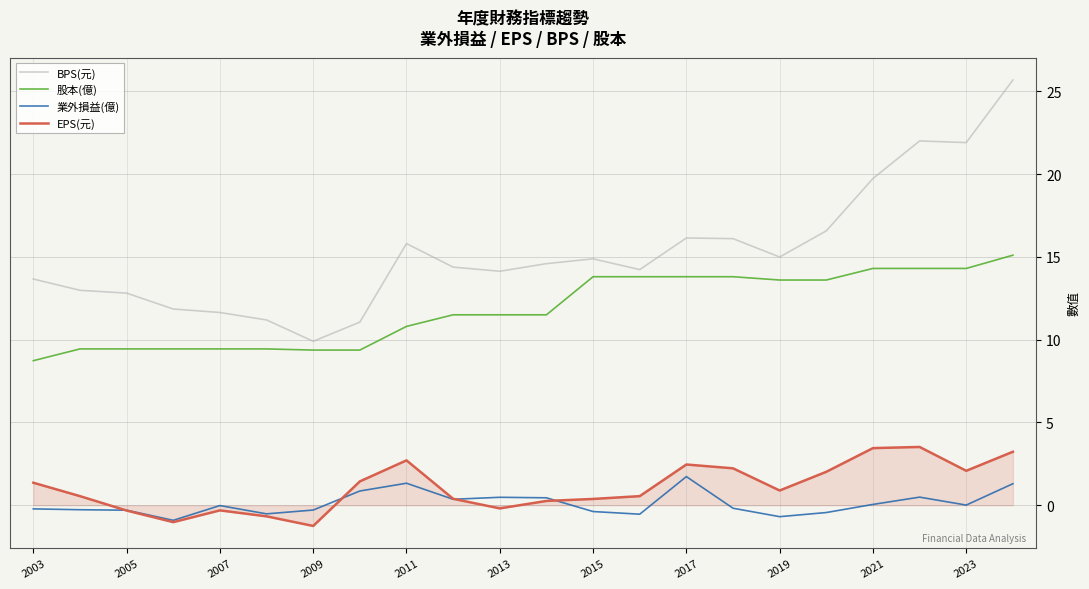

In 業外損益(億), how many points are higher than both neighbors (excluding endpoints)?

5